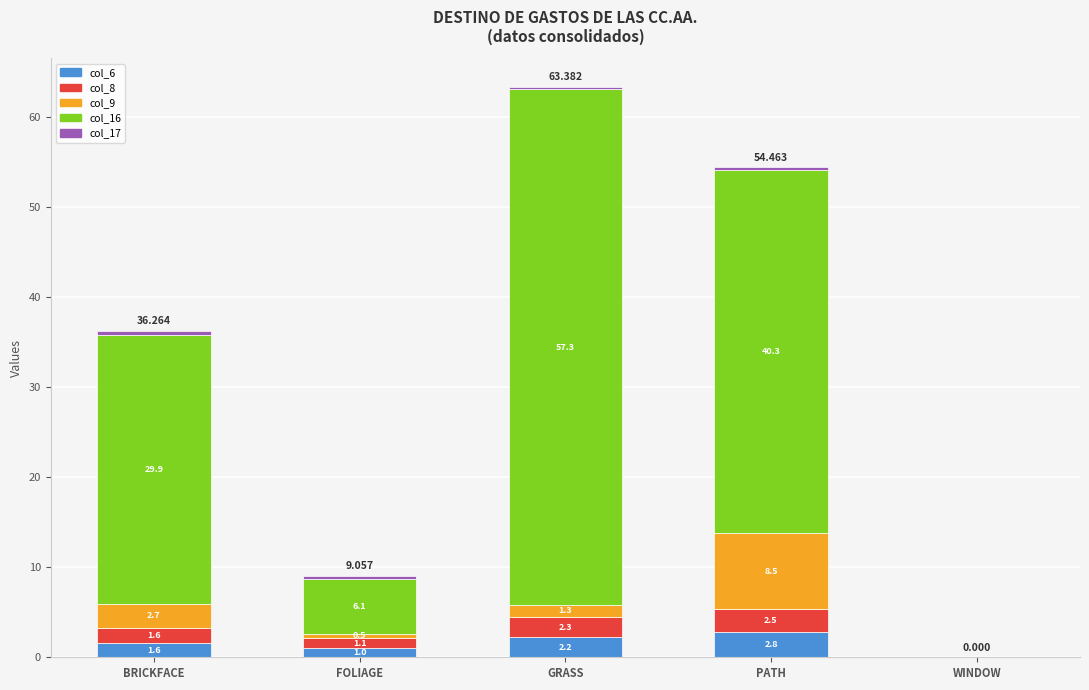

Where does the col_6 series first go above 1?

BRICKFACE